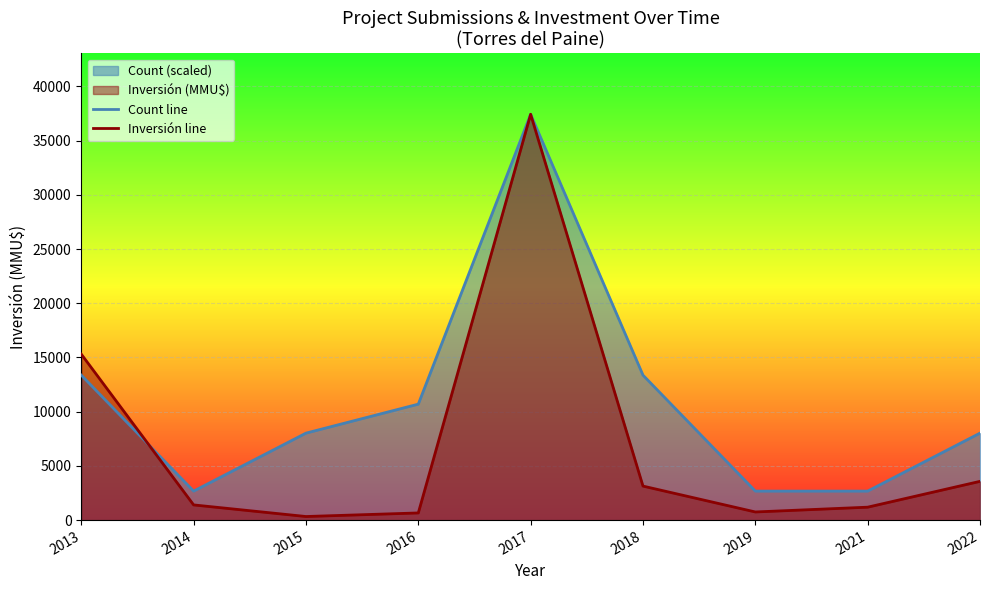

How many series are shown in this chart?

2